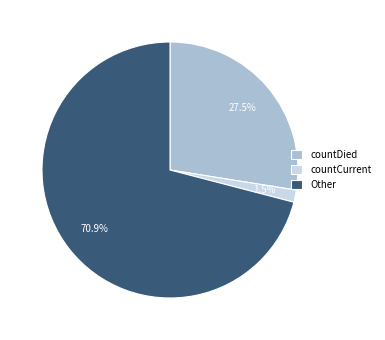

Rank the categories by value from lowest to highest.

countCurrent, countDied, Other